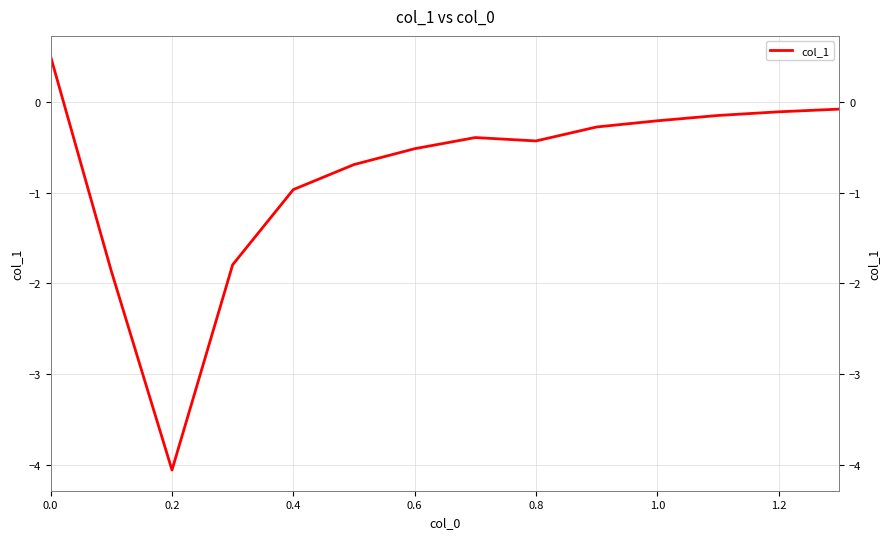

True or false: the data has more than 1 interior local peaks.

False